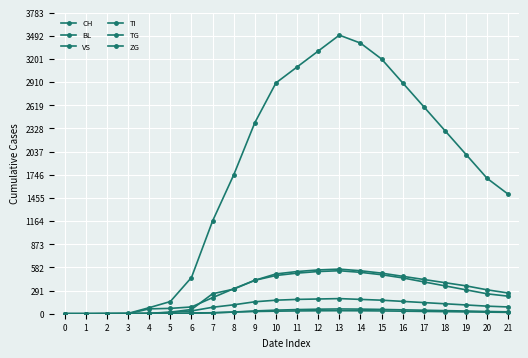

How many lines are shown in the chart?

6